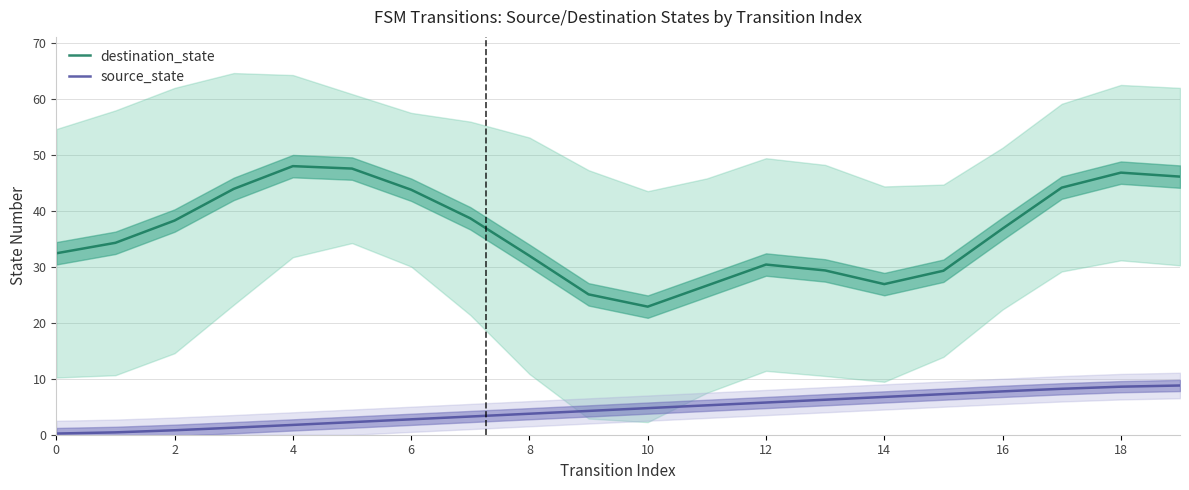

What is the difference between the source_state values at 10 and 19?

4.0